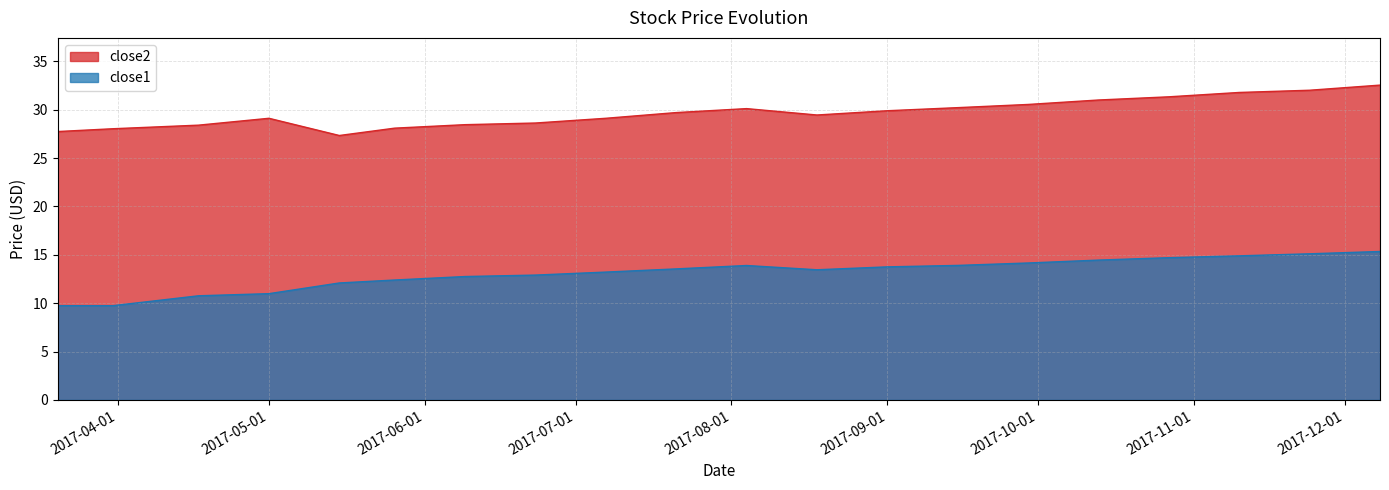

What is the sum of the close1 values at 2017-12-08 and 2017-11-10?

30.2